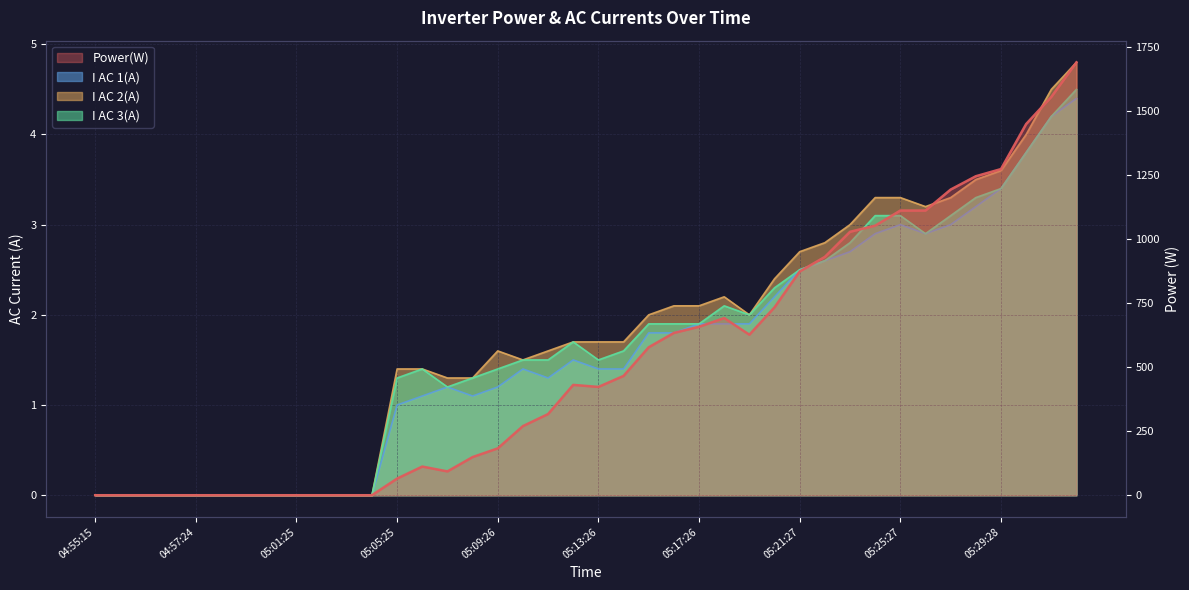

Where is the first local minimum for I AC 2(A)?

05:10:26